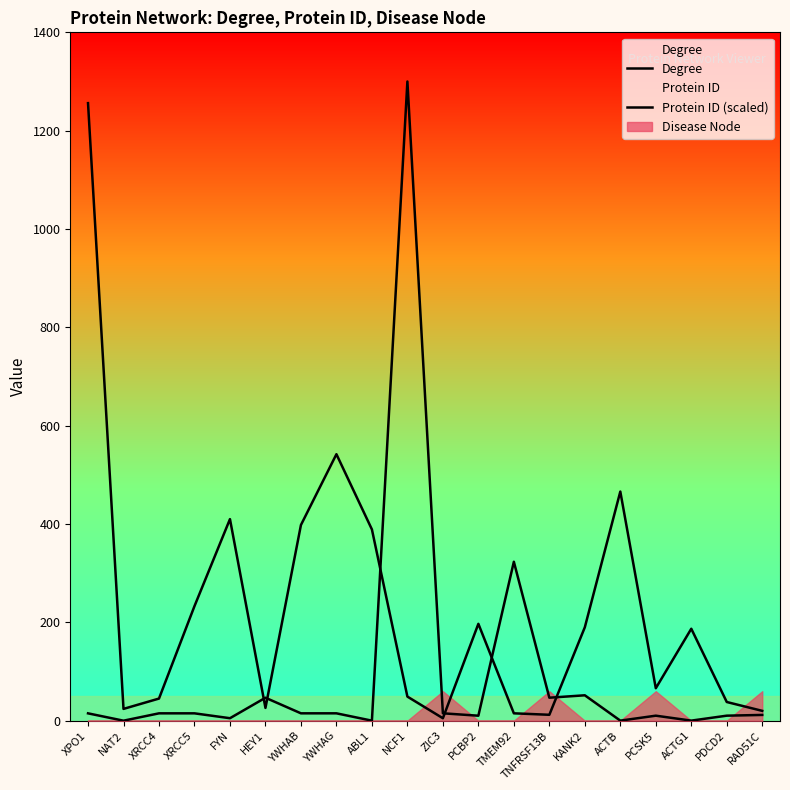

At which label does Protein ID (scaled) first exceed 14?

XPO1